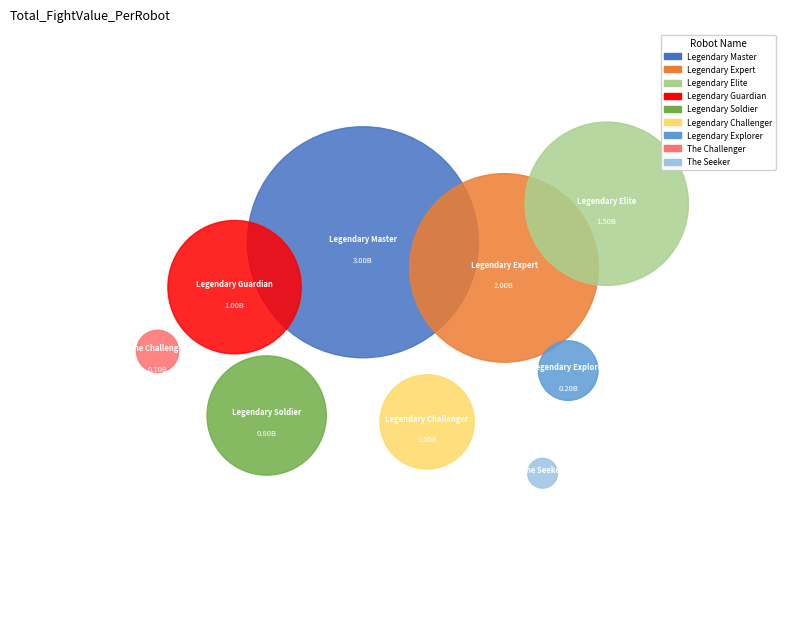

Rank the categories by value from lowest to highest.

The Seeker, The Challenger, Legendary Explorer, Legendary Challenger, Legendary Soldier, Legendary Guardian, Legendary Elite, Legendary Expert, Legendary Master